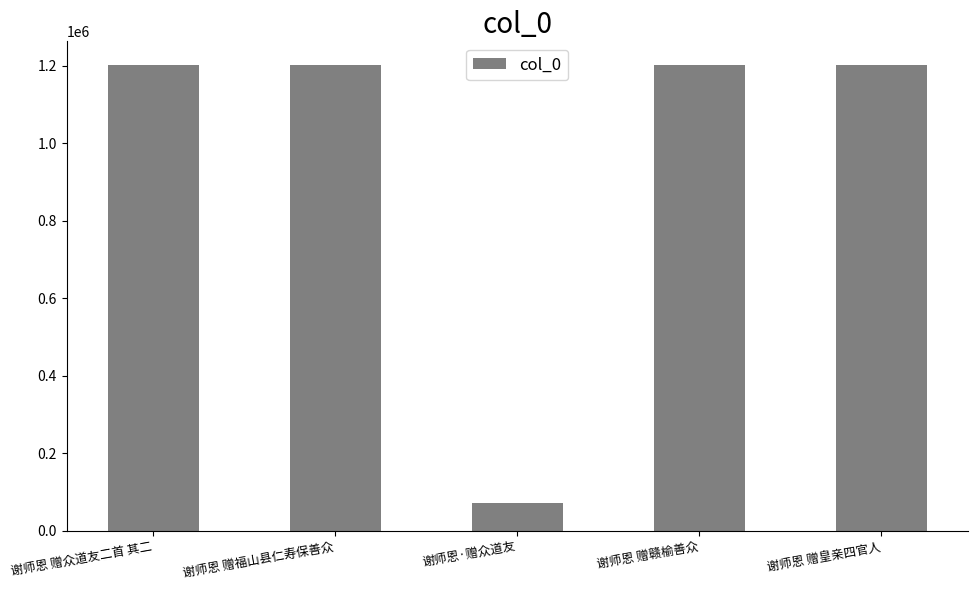

True or false: the data shows 1202434 at 谢师恩 赠福山县仁寿保善众.

True